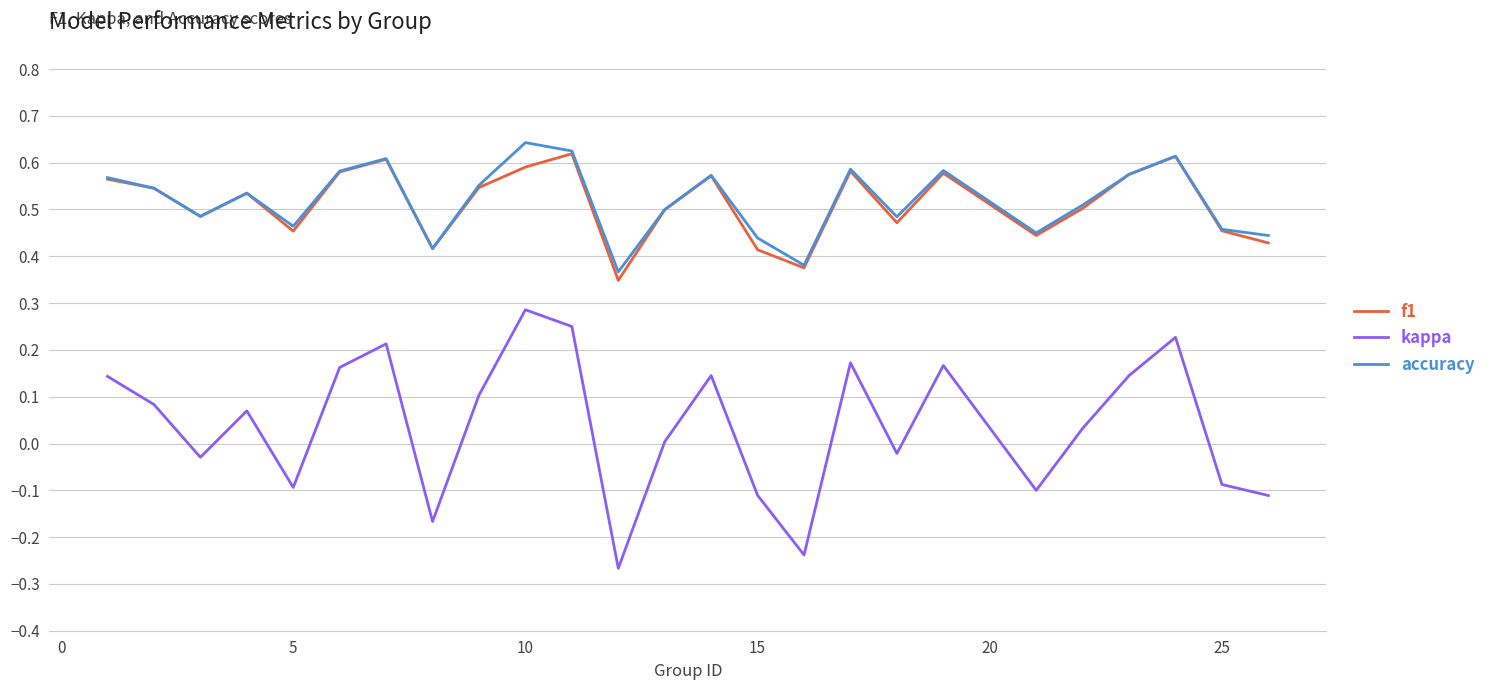

True or false: kappa and f1 cross at least once.

False